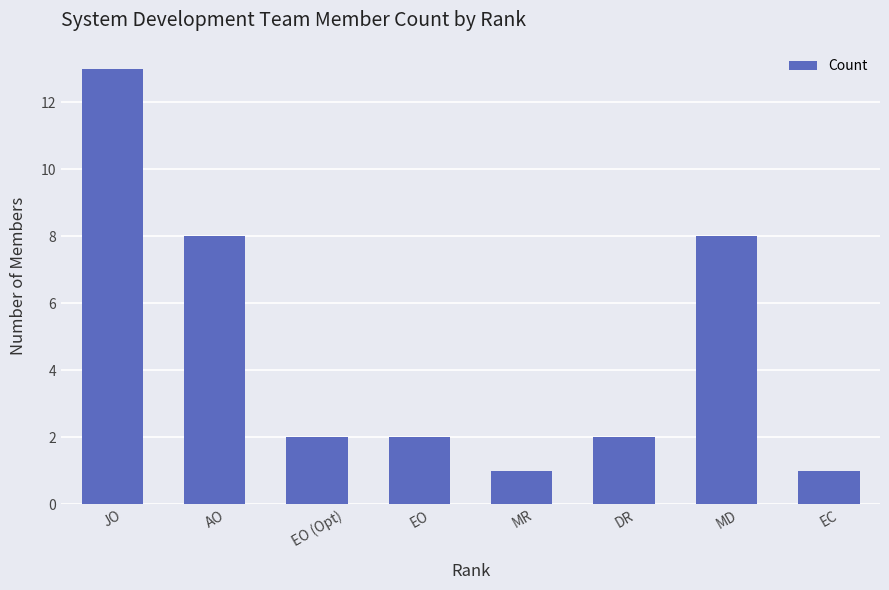

What is the average value?

5